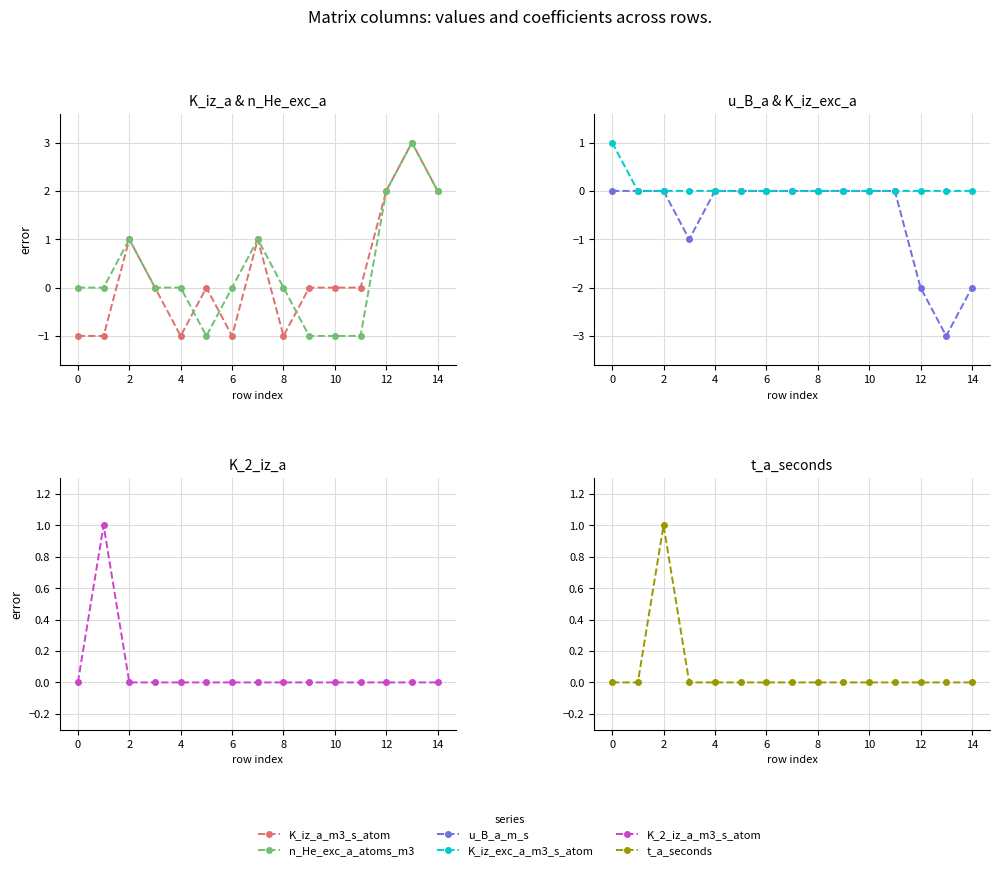

Reading right to left, list all the values displayed in this chart.

K_iz_a_m3_s_atom: 2	3	2	0	0	0	-1	1	-1	0	-1	0	1	-1	-1
n_He_exc_a_atoms_m3: 2	3	2	-1	-1	-1	0	1	0	-1	0	0	1	0	0
u_B_a_m_s: -2	-3	-2	0	0	0	0	0	0	0	0	-1	0	0	0
K_iz_exc_a_m3_s_atom: 0	0	0	0	0	0	0	0	0	0	0	0	0	0	1
K_2_iz_a_m3_s_atom: 0	0	0	0	0	0	0	0	0	0	0	0	0	1	0
t_a_seconds: 0	0	0	0	0	0	0	0	0	0	0	0	1	0	0